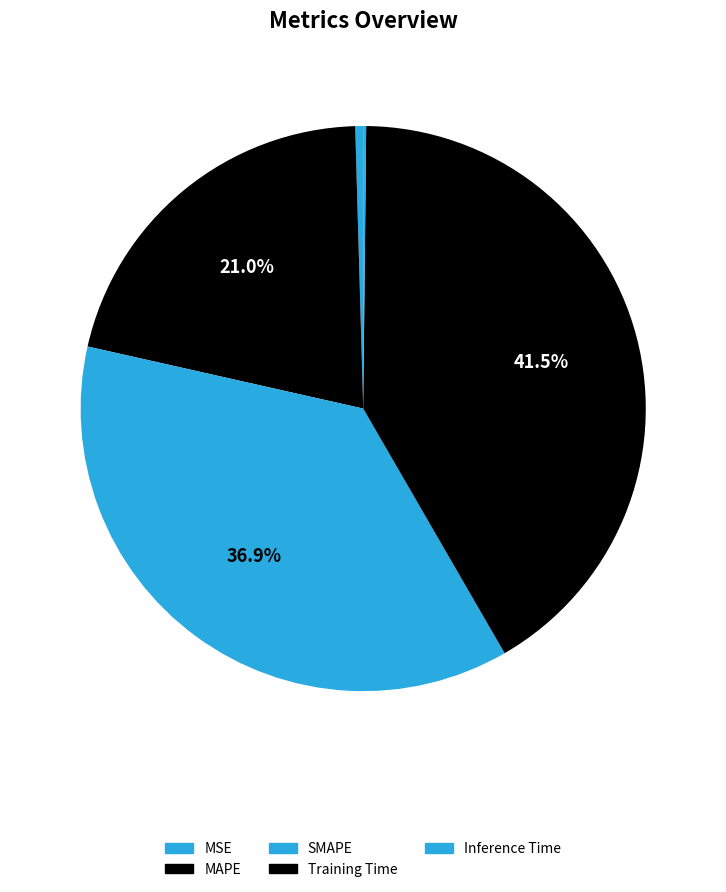

To the nearest percent, what percentage of the pie is Training Time?

41%